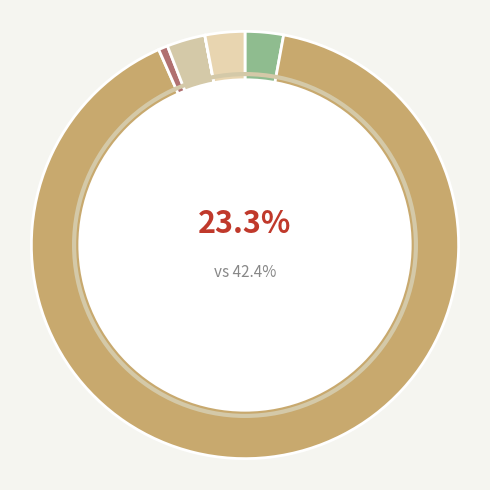

What percentage do น้ำนมตัวอย่าง/สวัสดิการ and วัสดุปรุงรสและส่วนผสมเข้ากระบวนการผลิต together represent?

0.7%